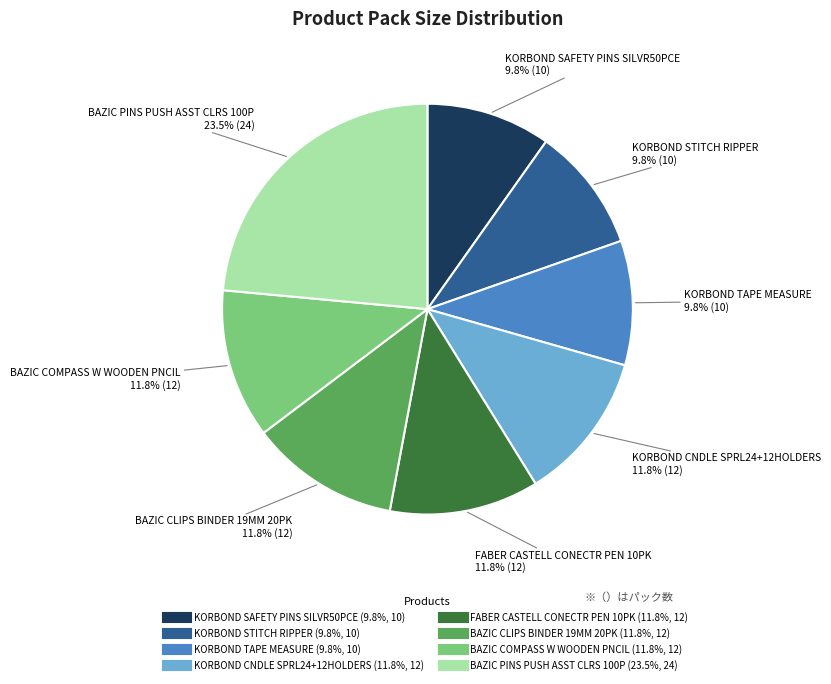

Is it true that BAZIC PINS PUSH ASST CLRS 100P is 15% of the pie?

False